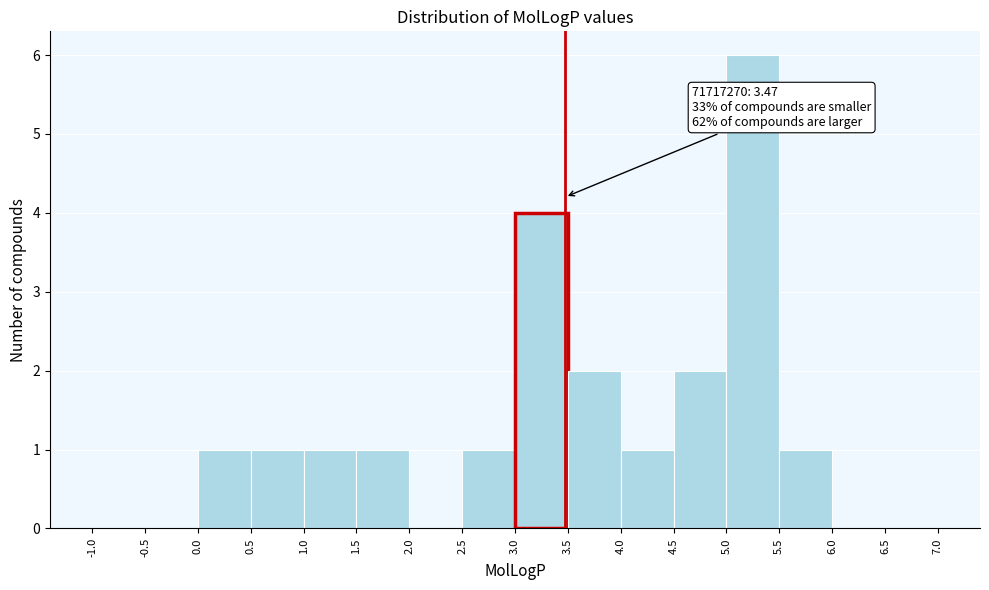

Over which range of the x-axis is the bar tallest?

5.0 to 5.5